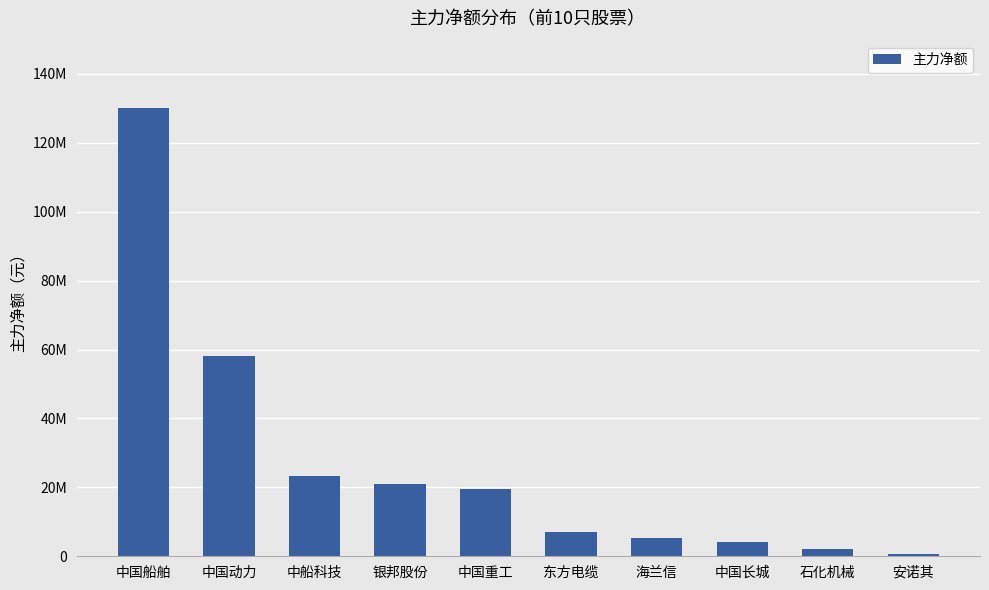

Are the bars horizontal?

No